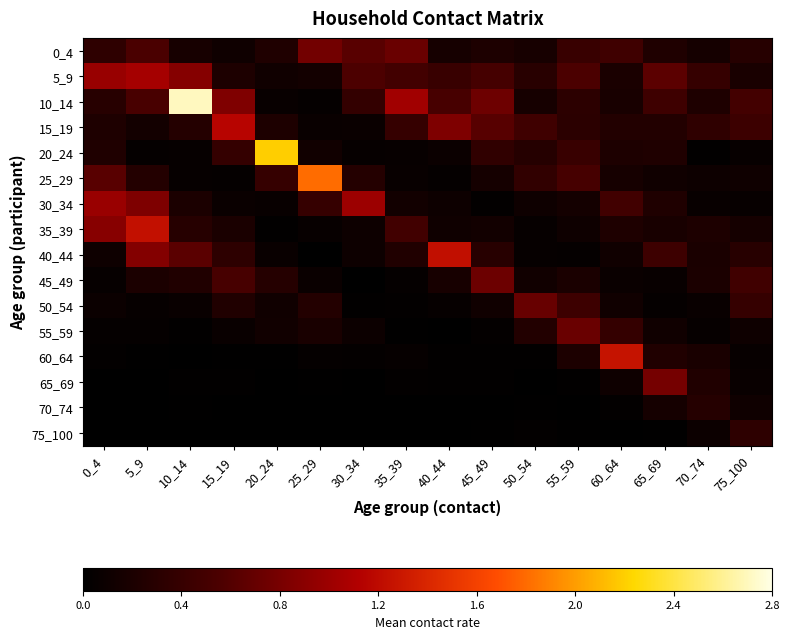

At which category is the sum across all series the highest?

5_9